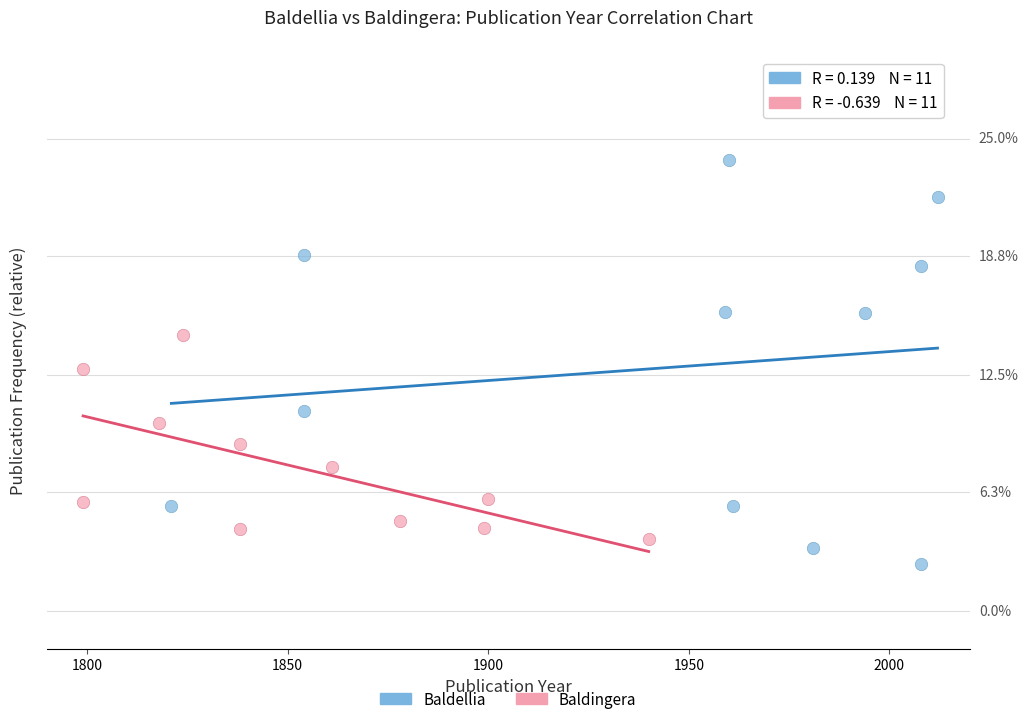

Which series contains the lowest Y value?

Baldellia